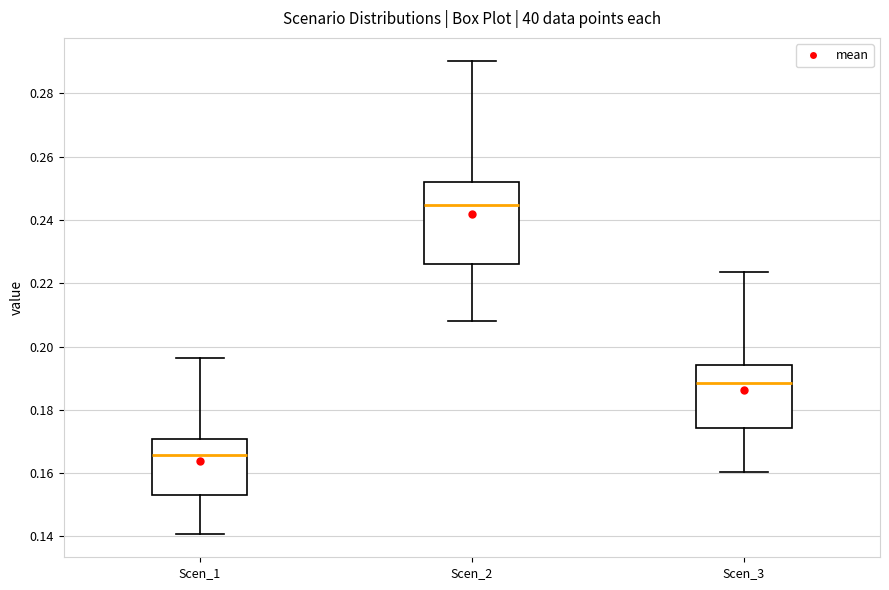

Where does the lower whisker of the box for Scen_3 end on the y-axis? The values are not printed on the chart, so give them approximately, as read against the axis.

0.160